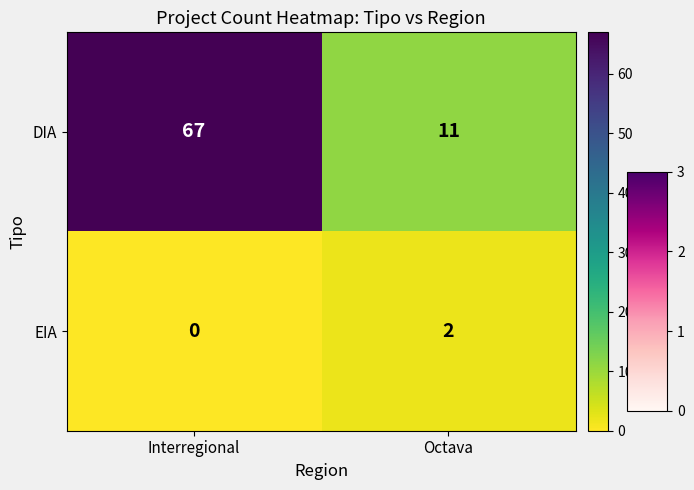

How many categories are shown in the chart?

2